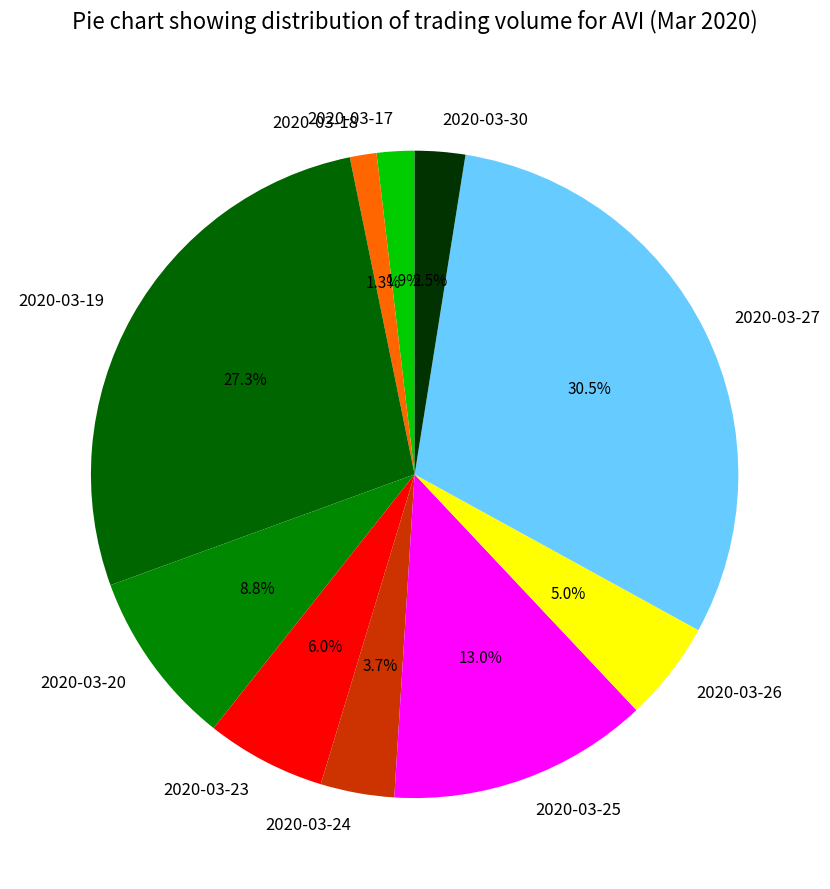

Is there a majority slice in this chart?

No